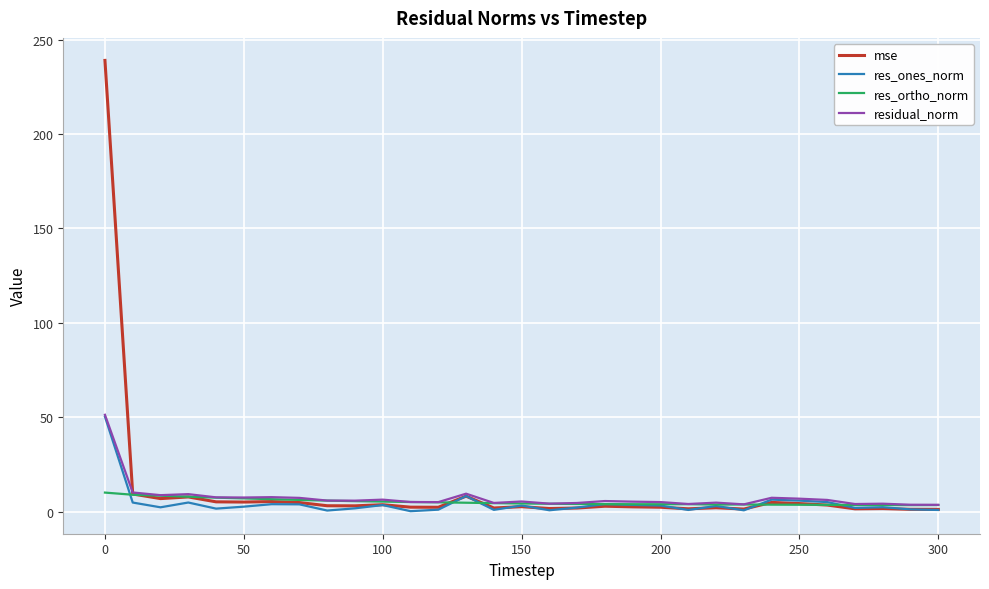

Which series has the widest spread of values?

mse